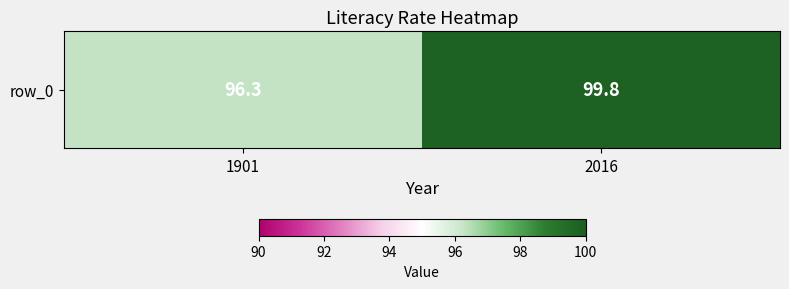

What is the sum of all values?

196.1